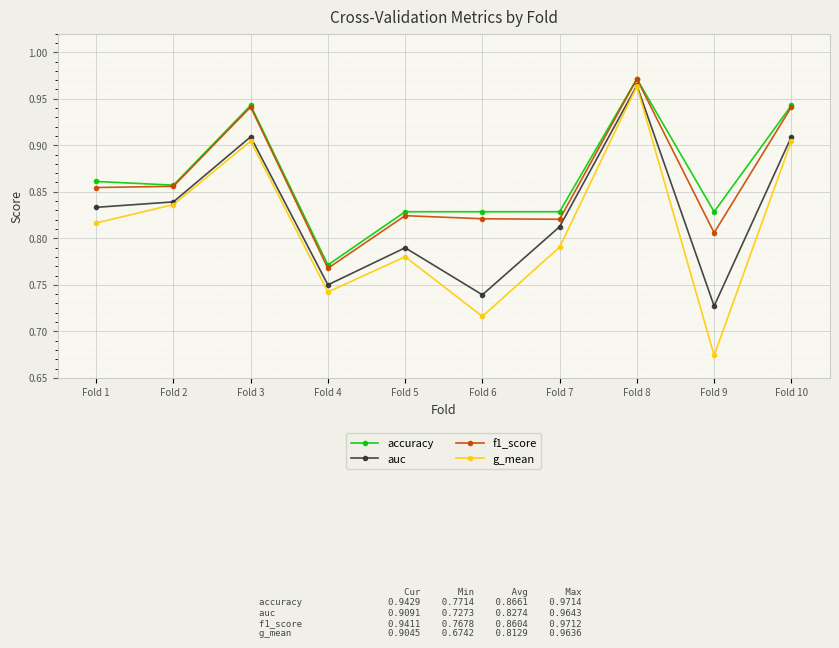

How many g_mean values are between 0 and 1?

10